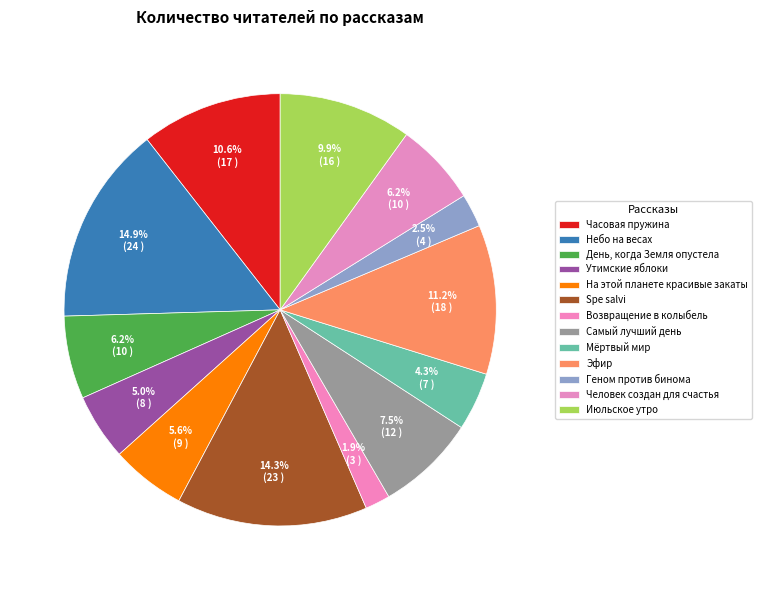

To the nearest percent, what is the difference between the largest and smallest slice percentages?

13%